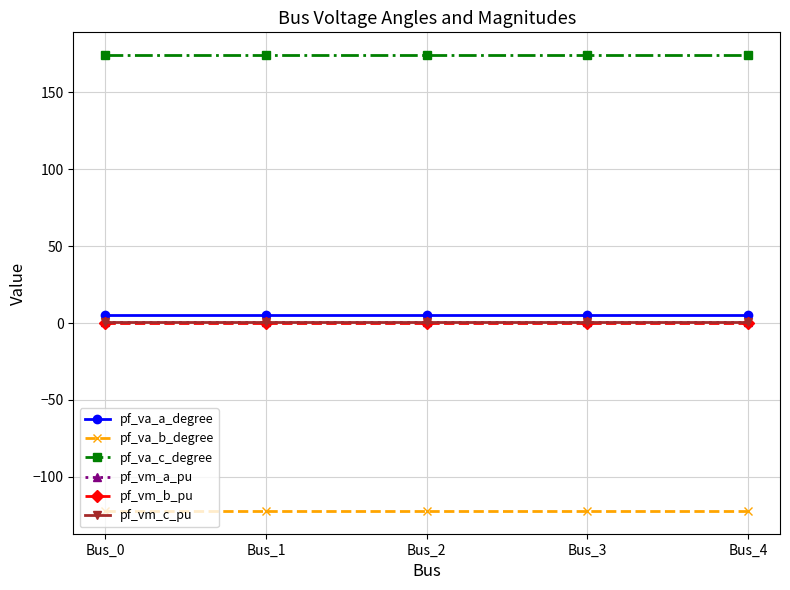

Is the value of pf_vm_c_pu at Bus_2 greater than the value of pf_va_c_degree at Bus_4?

No